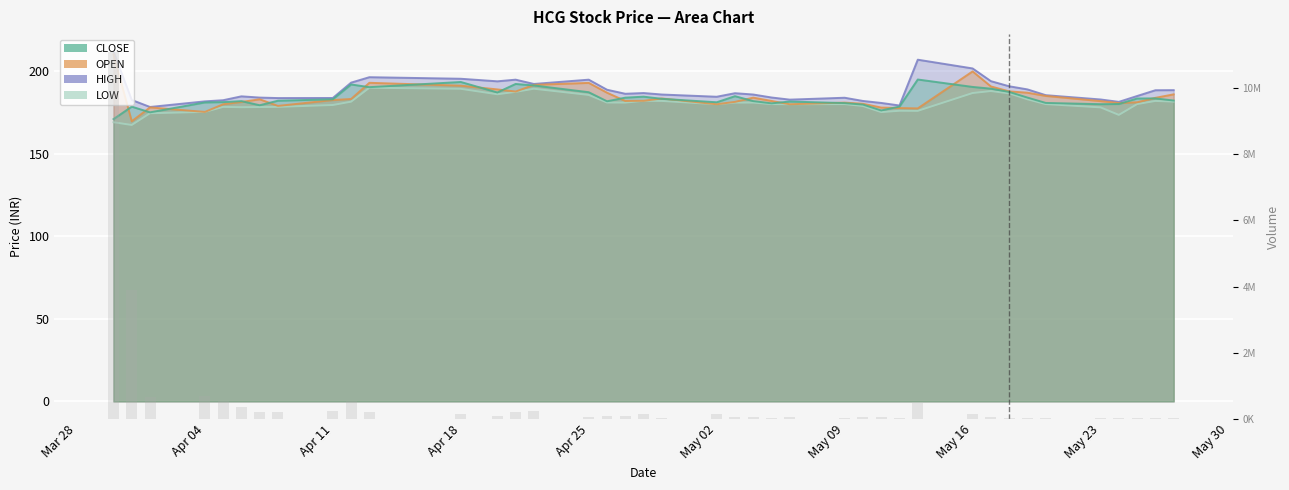

What is the smallest value displayed?

15249